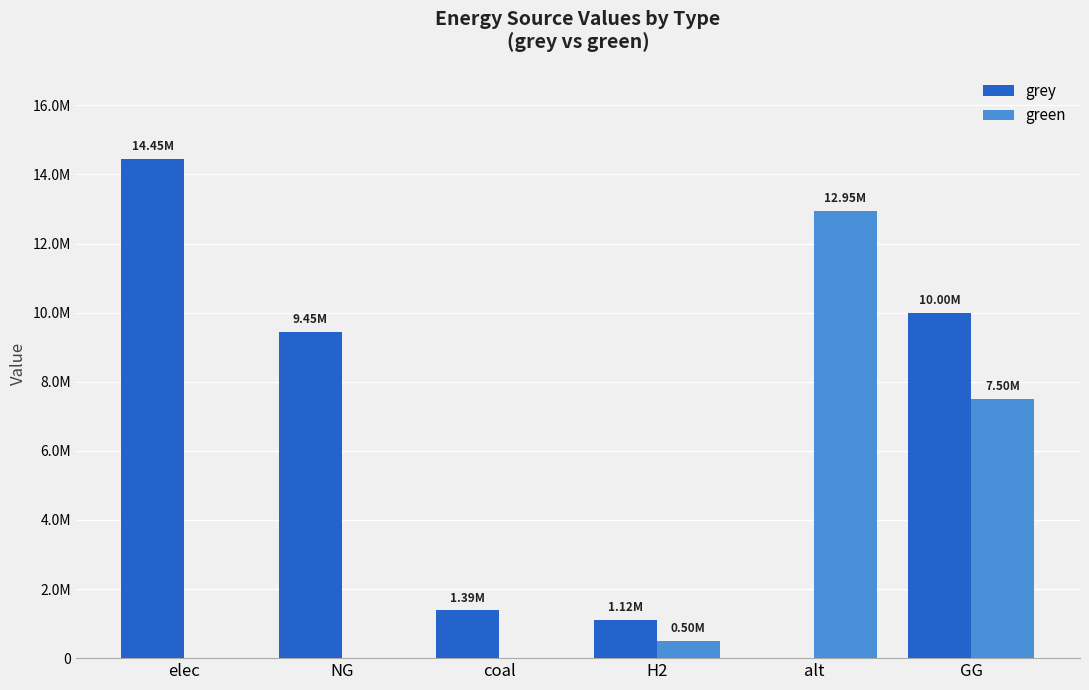

Between NG and alt, which series saw the biggest shift?

green